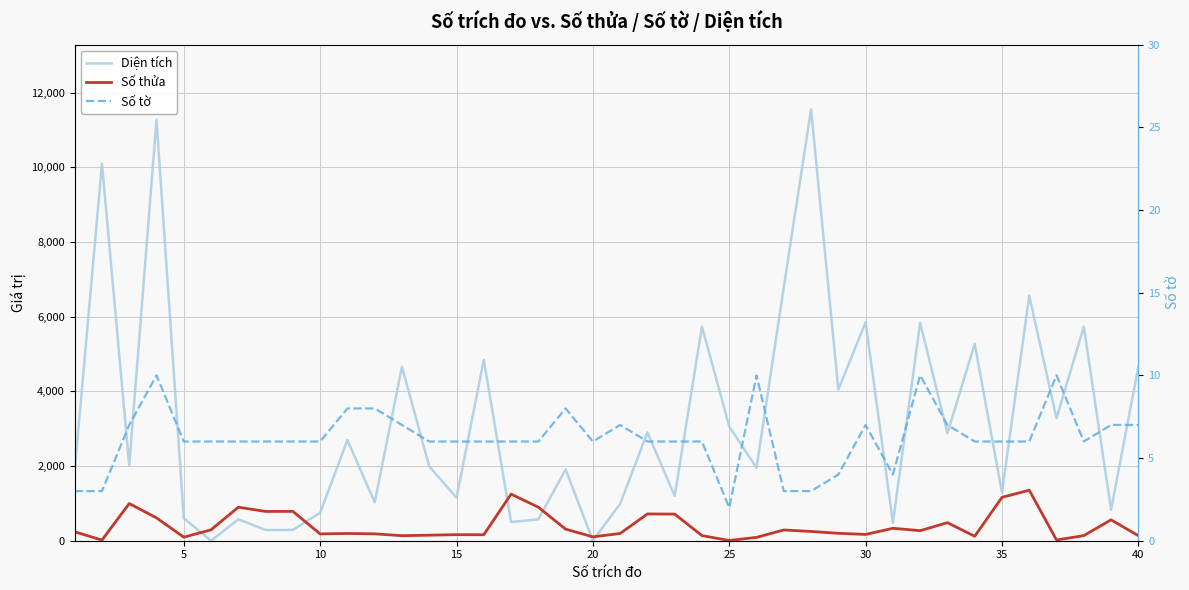

How many categories are shown in the chart?

40